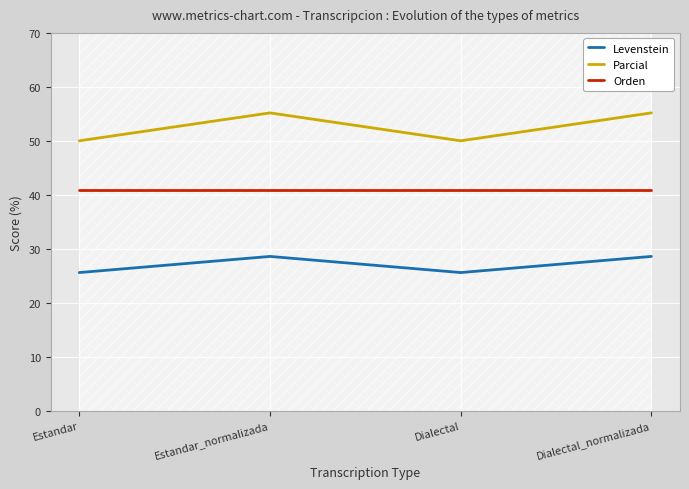

At how many categories does at least one series exceed 30?

4